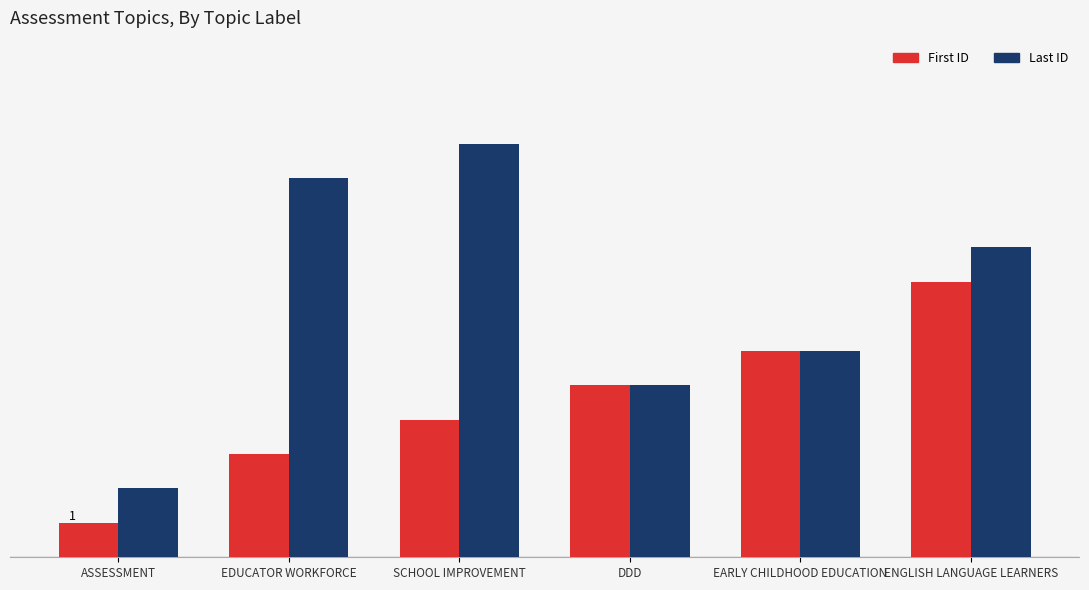

What is the difference between the maximum and minimum values in the Last ID series?

10